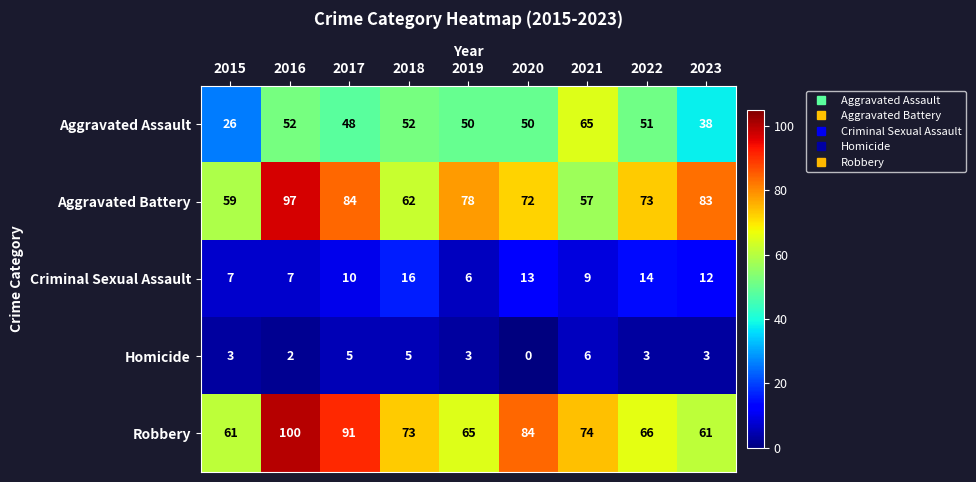

How many Criminal Sexual Assault values are between 7 and 13?

6